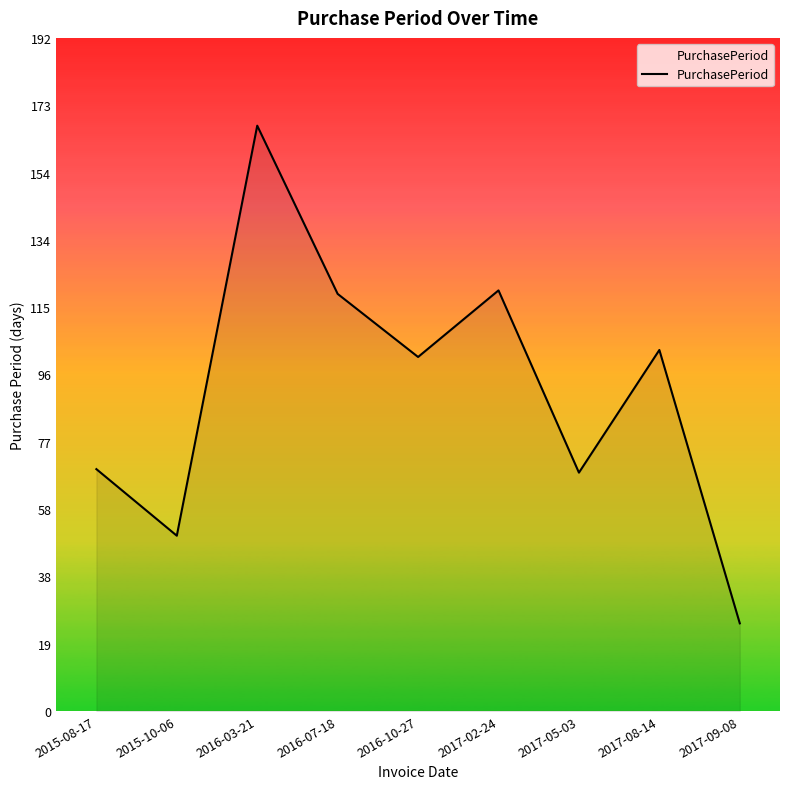

What position from the left is 2017-08-14?

8